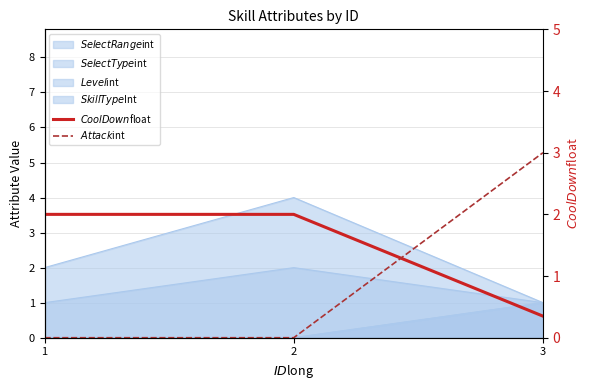

The value of $Attack$int at 1 is 1.0. True or false?

False